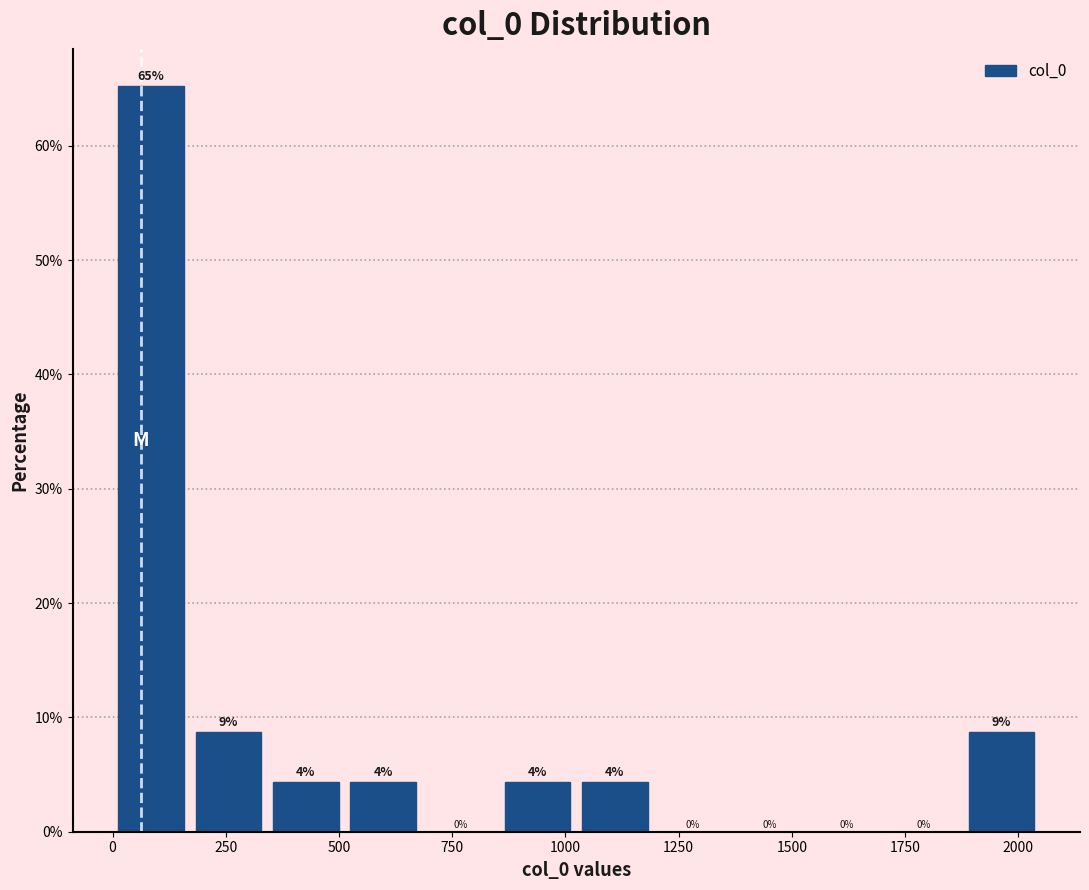

Read against the x-axis, roughly where is the centre of the tallest bar?

100